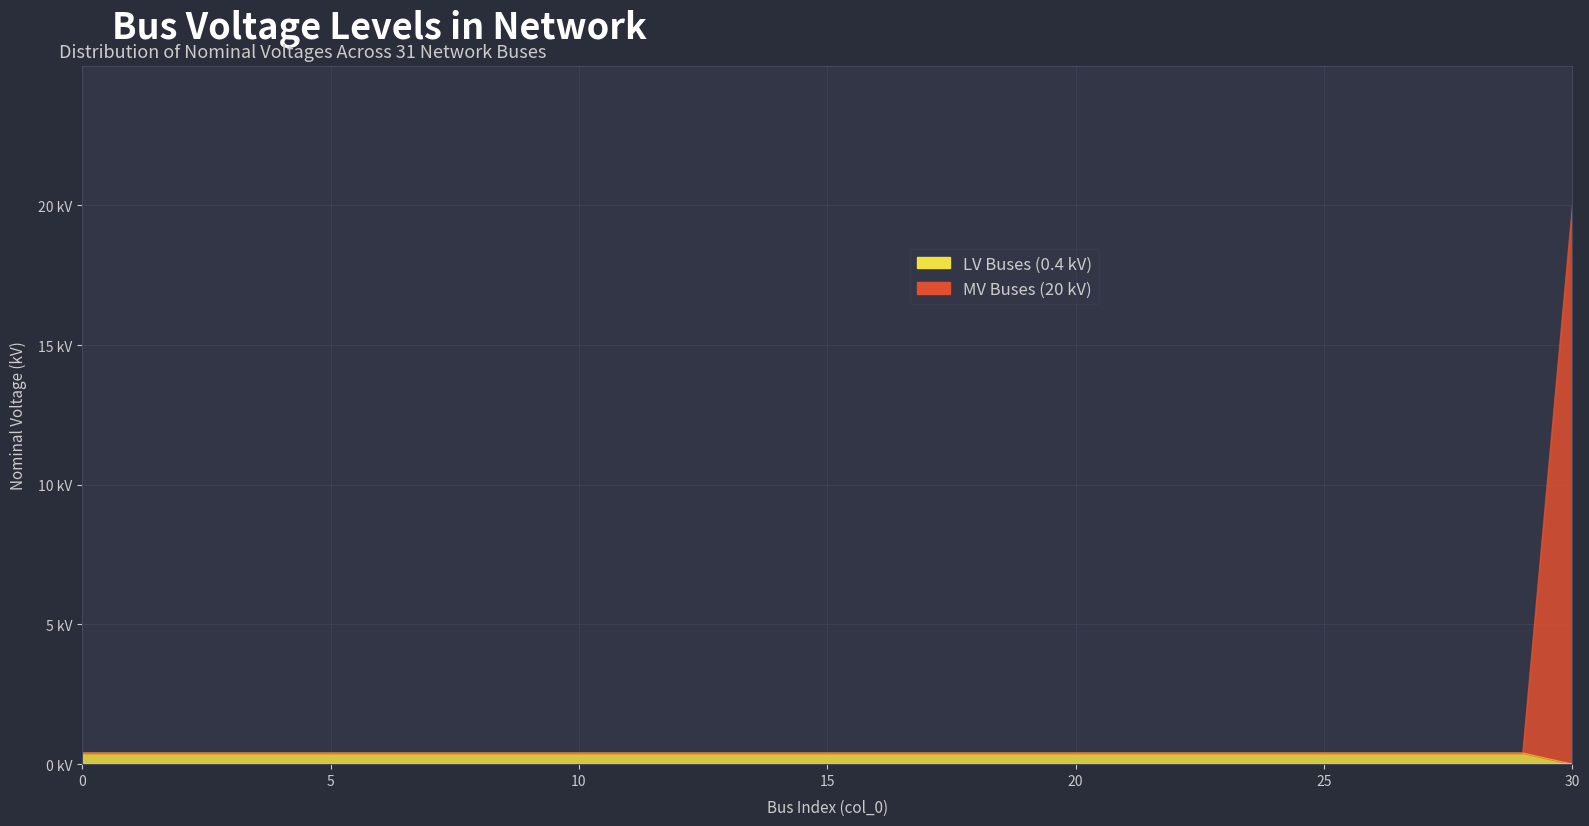

At how many categories does at least one series exceed 18?

1